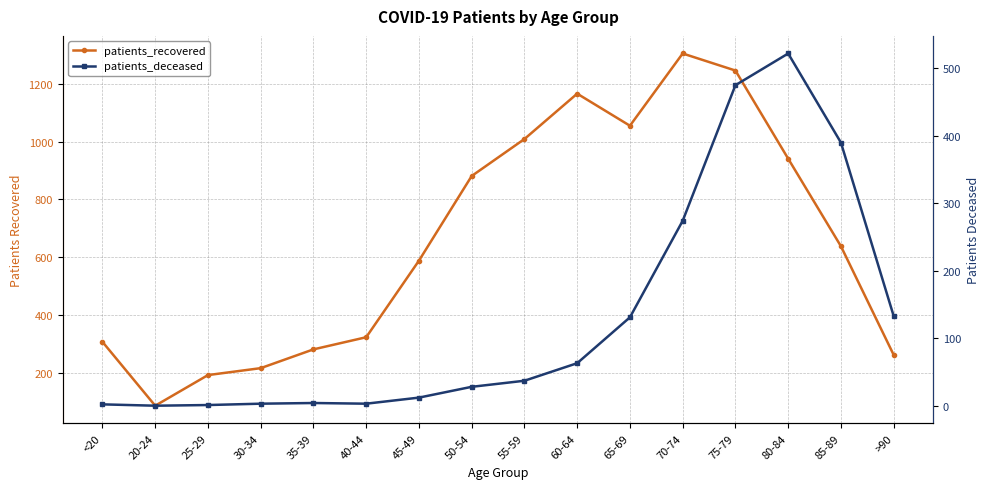

Reading left to right, transcribe all the data shown in this chart.

patients_recovered: 307	86	192	216	281	323	588	881	1009	1166	1055	1305	1246	941	638	262
patients_deceased: 2	0	1	3	4	3	12	28	37	63	131	274	475	522	390	133